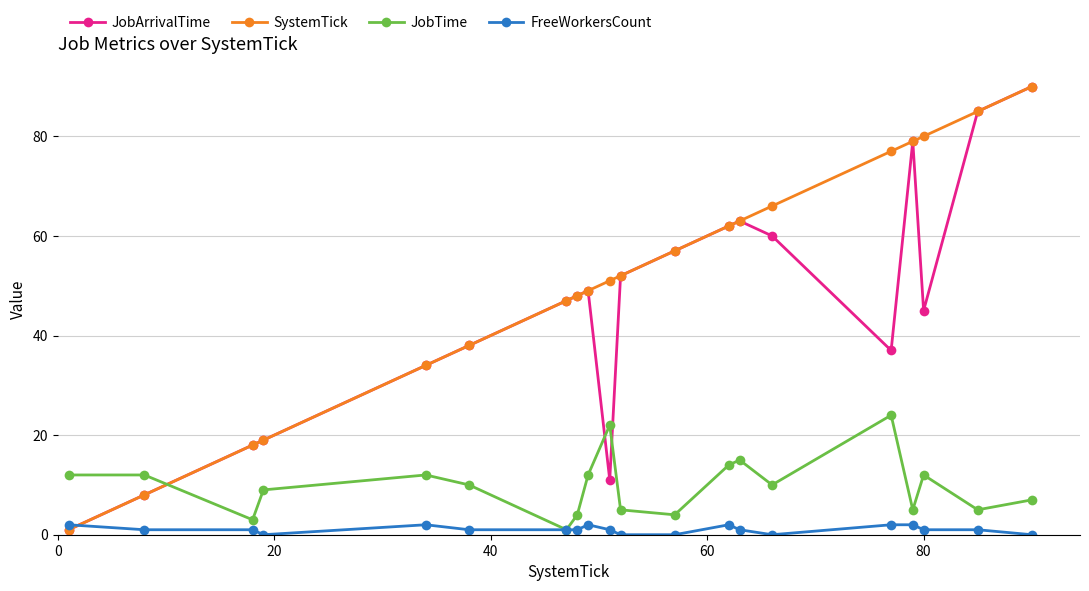

True or false: SystemTick and FreeWorkersCount cross at least once.

True